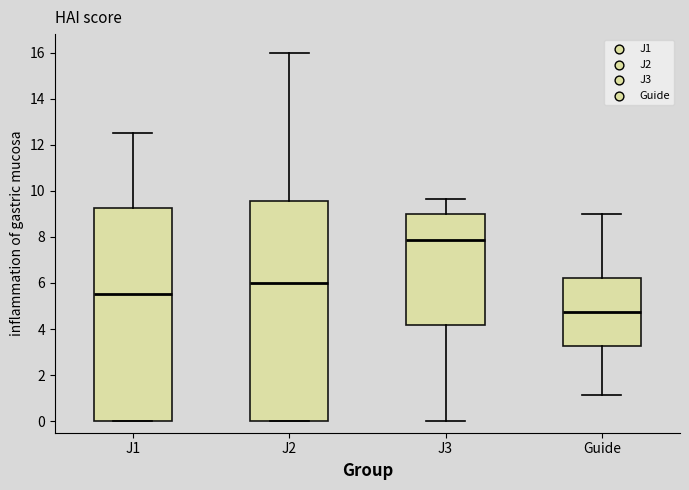

Which box has the lowest median line?

Guide